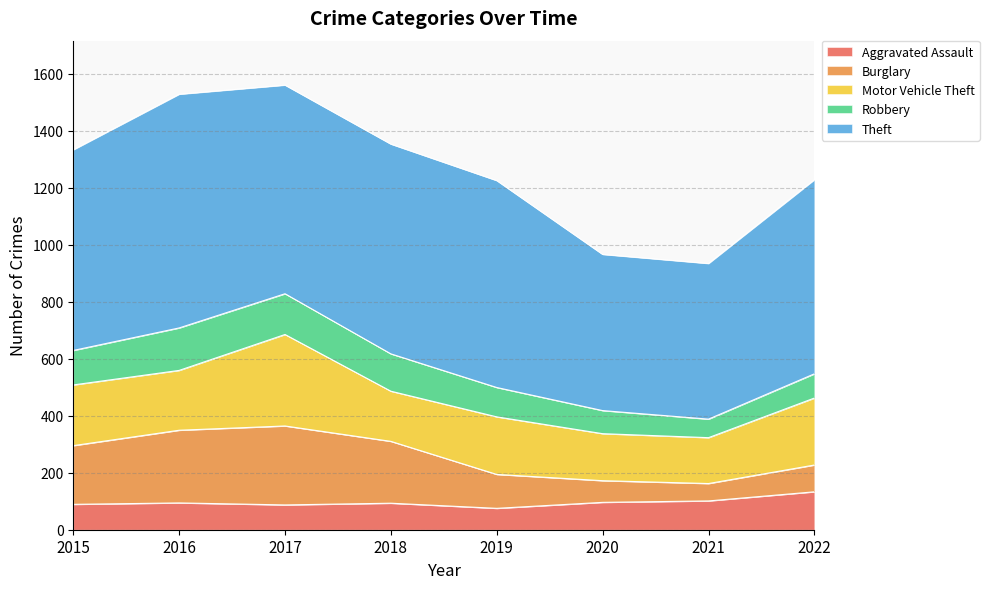

What is the difference between the maximum and minimum values in the Robbery series?

84